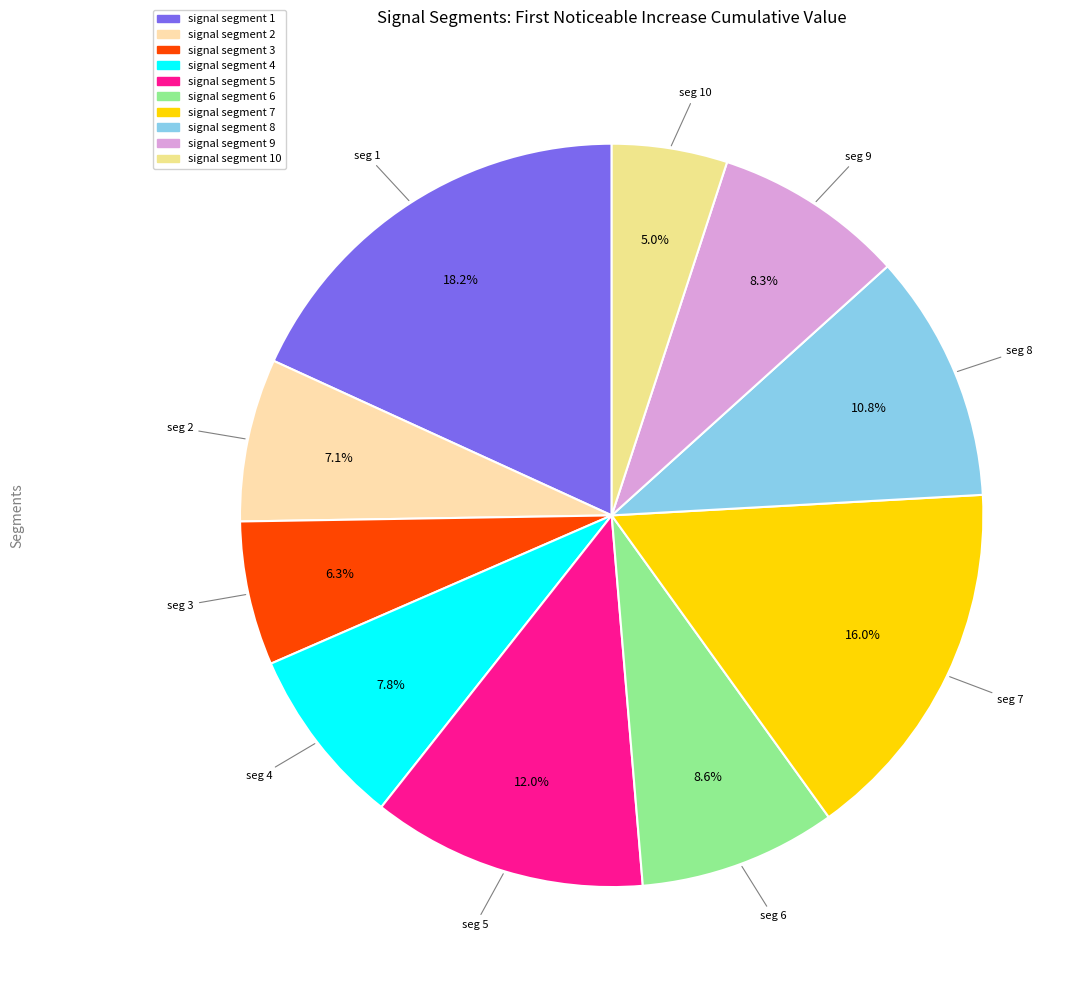

What is the largest slice in the pie chart?

signal segment 1